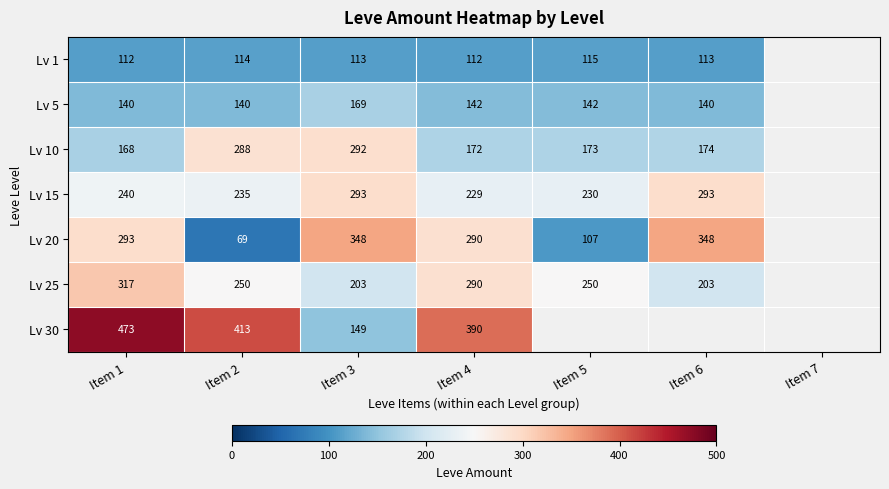

What is the difference between the Lv 25 values at Item 6 and Item 1?

114